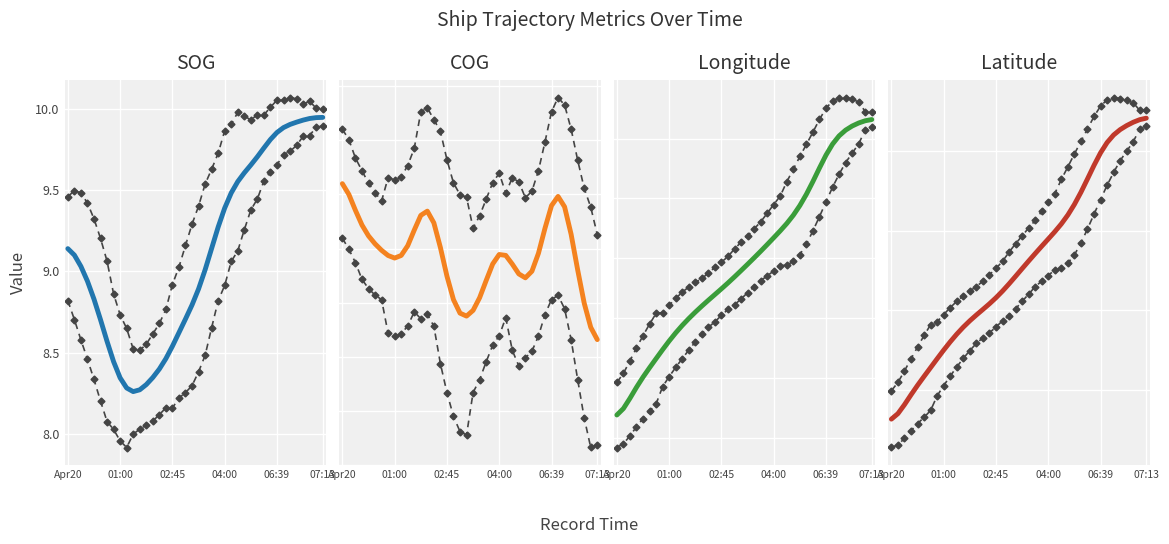

Where does the COG series first go above 49?

Apr20